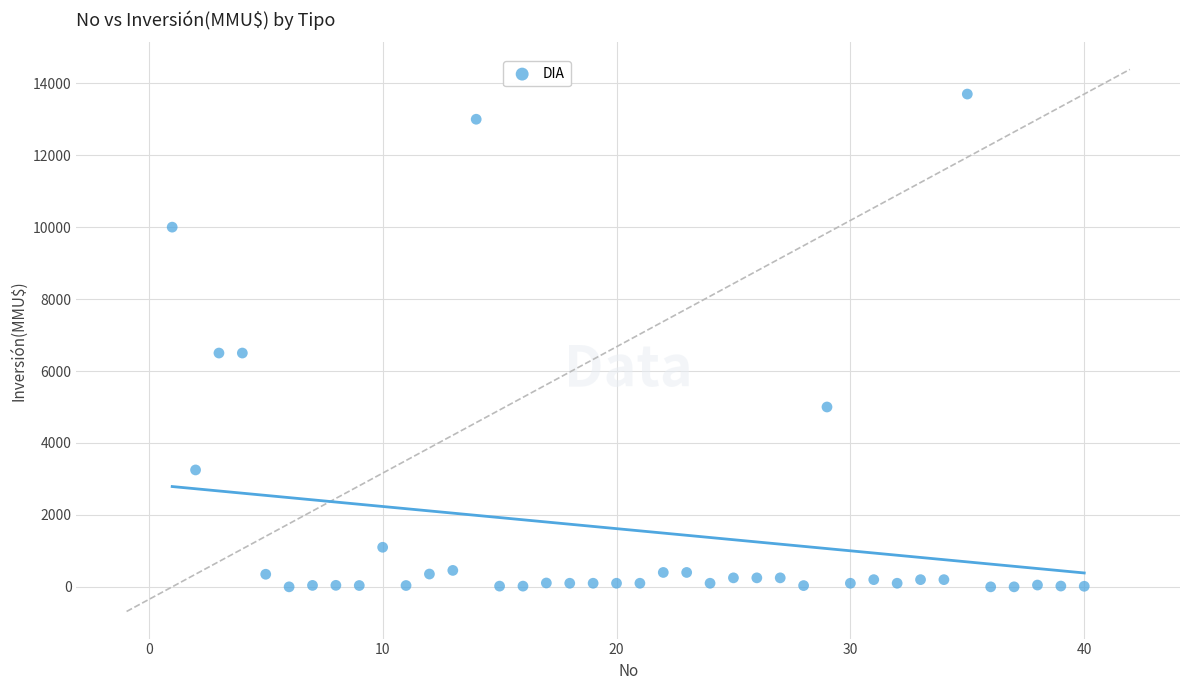

What is the range of X values (max minus min)?

39